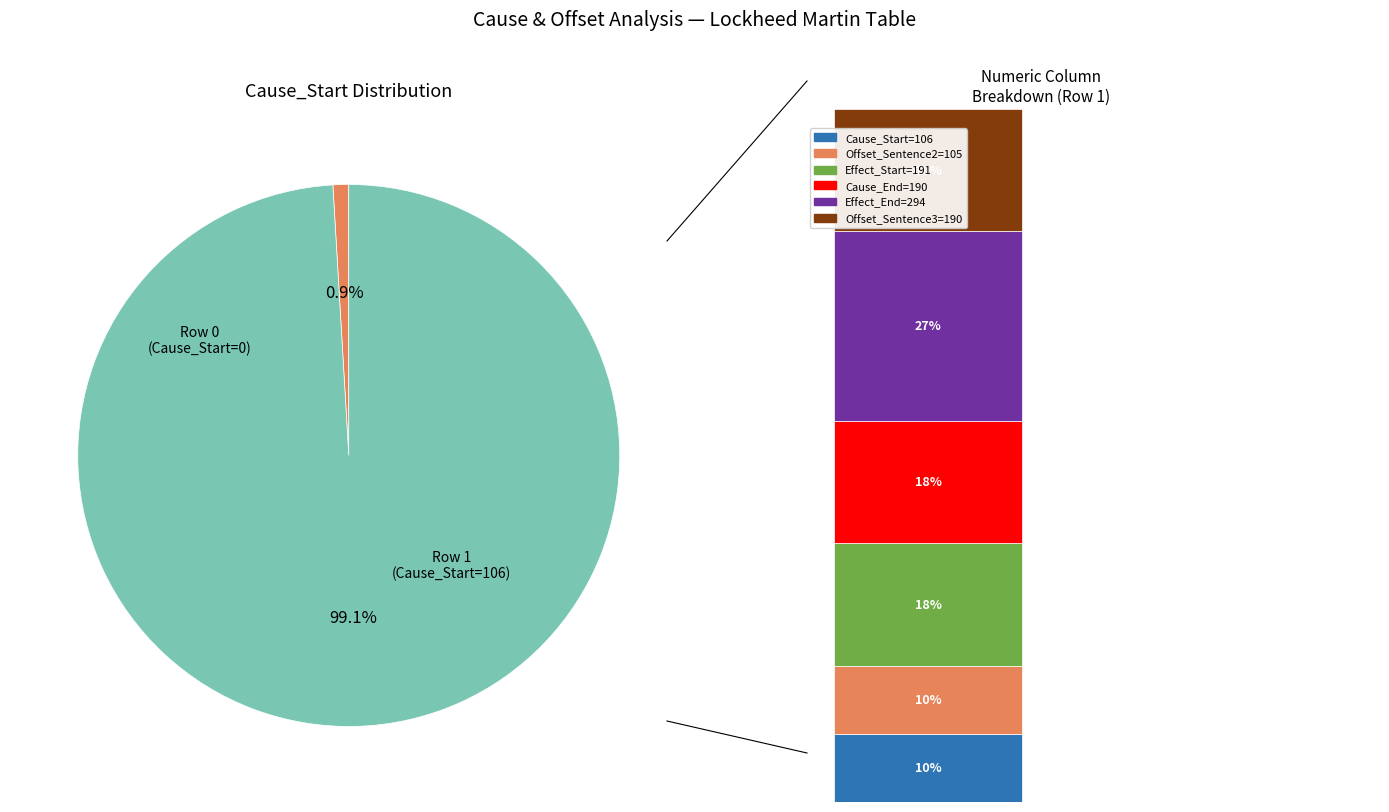

Combined, do Cause_Start=106 and Cause_Start=0 account for over 50%?

Yes